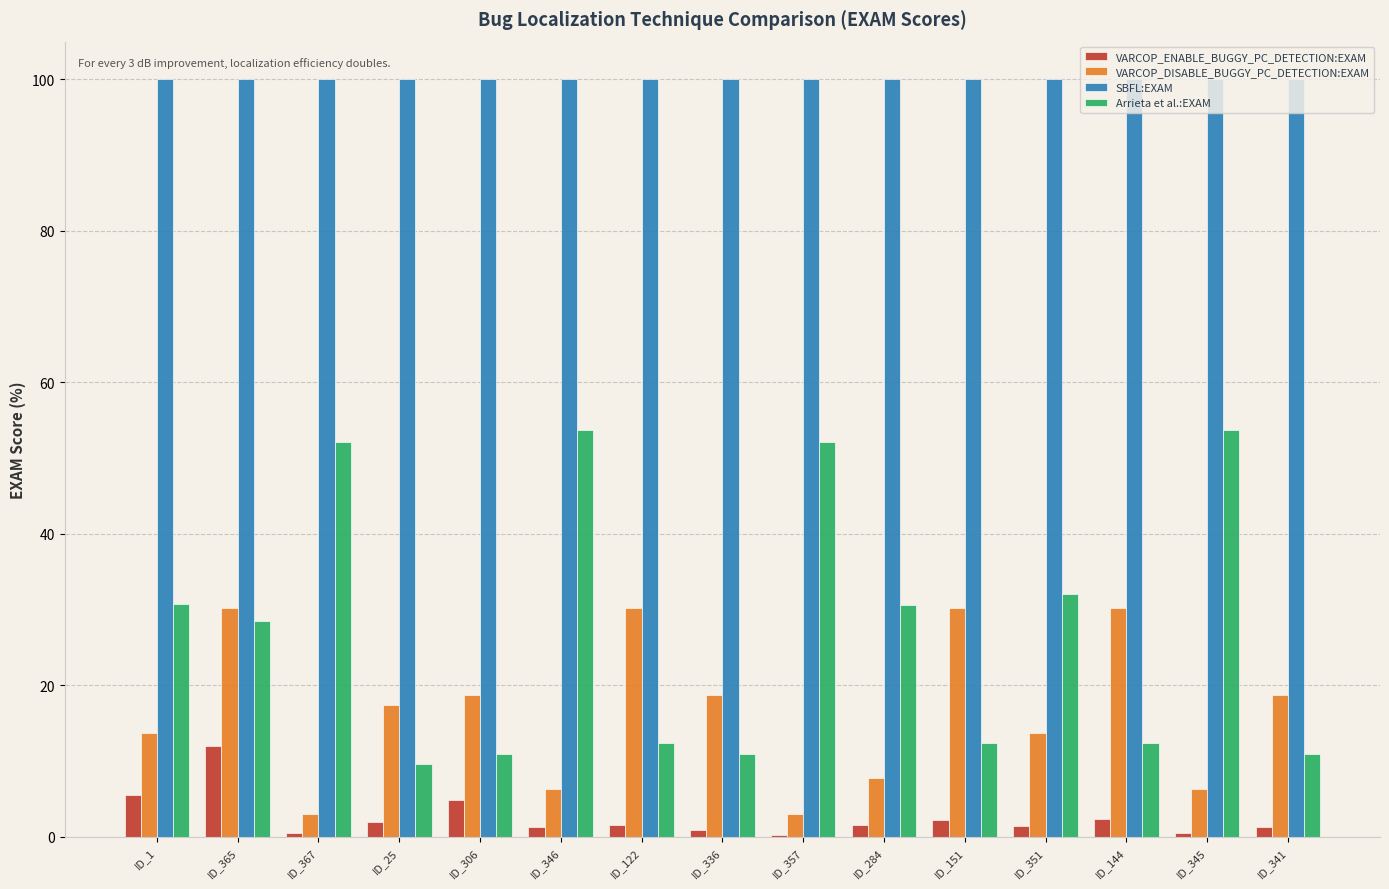

Which series has the largest range (max minus min)?

Arrieta et al.:EXAM